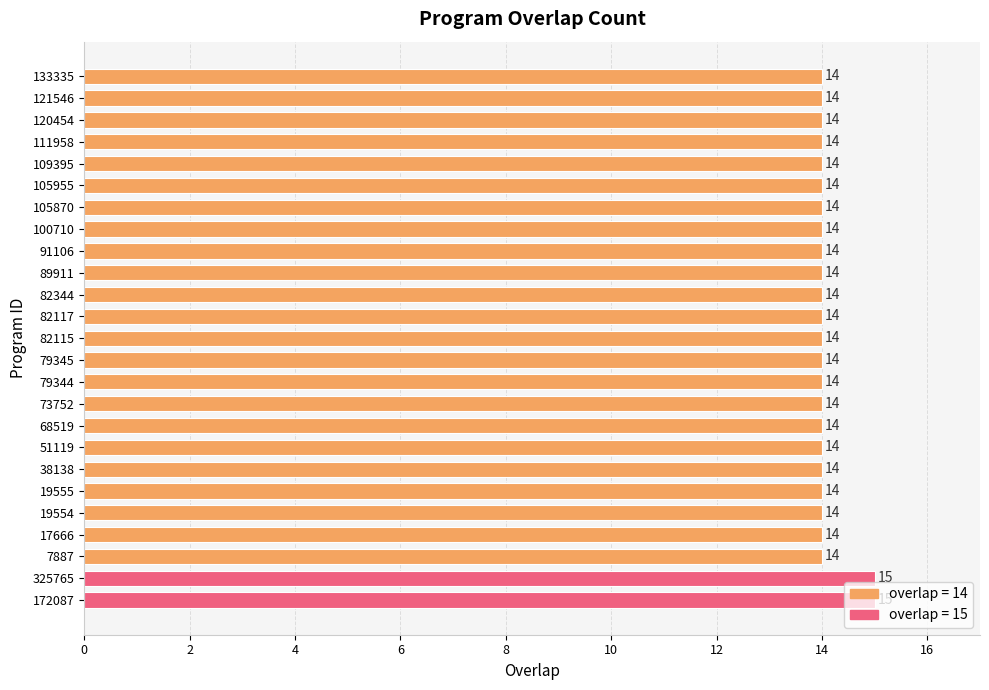

What is the ratio of the value at 82117 to the value at 51119?

1.0